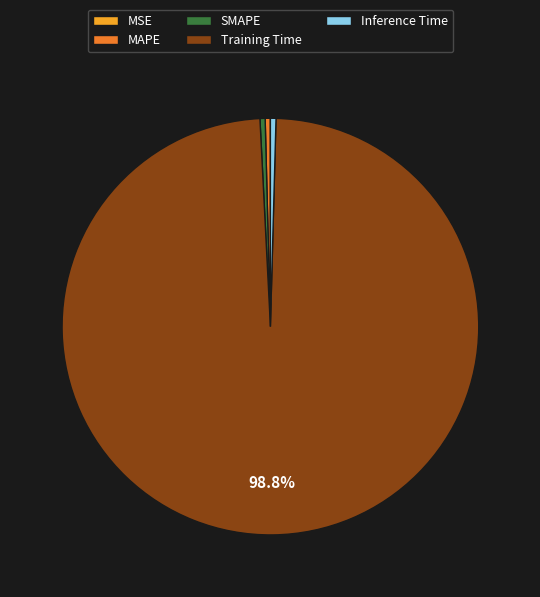

Between SMAPE and Training Time, which is larger?

Training Time